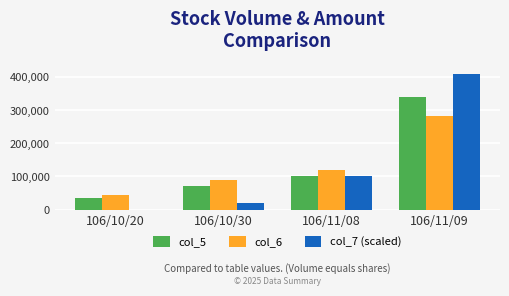

What is the sum of the col_6 values at 106/10/20 and 106/11/08?

162950